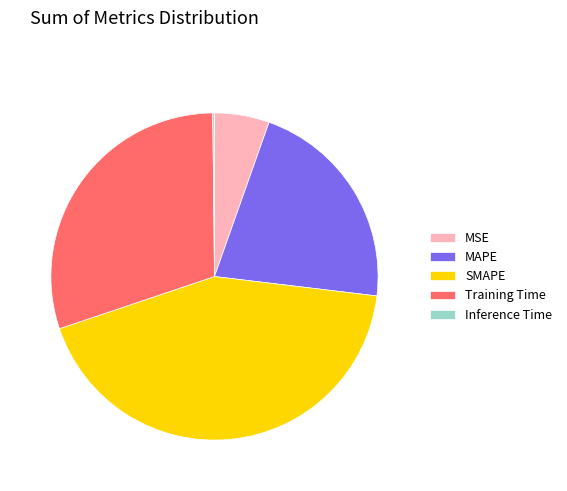

Combined, do SMAPE and Training Time account for over 50%?

Yes